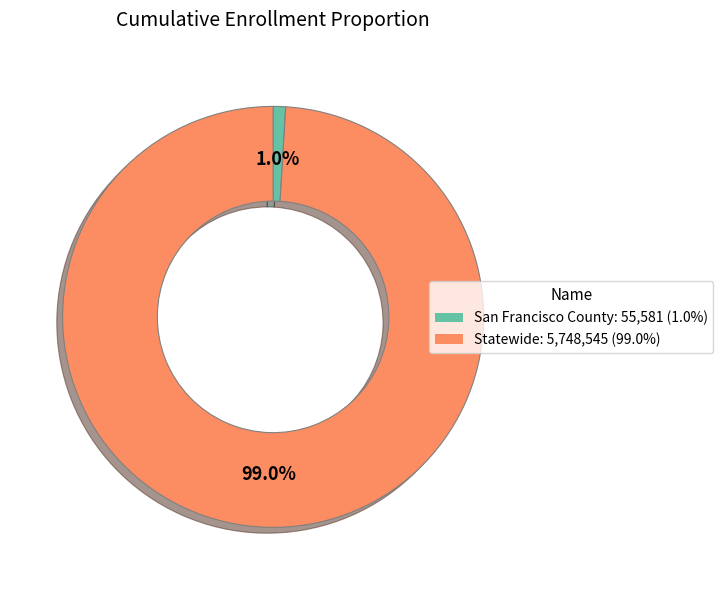

What percentage is NOT represented by Statewide?

1.0%